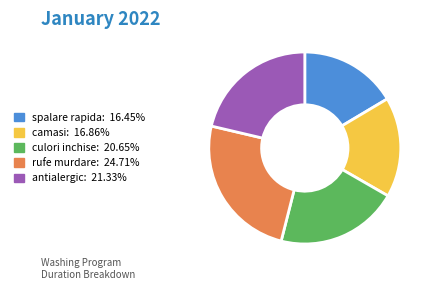

Do antialergic and rufe murdare together represent more than half of the pie?

No